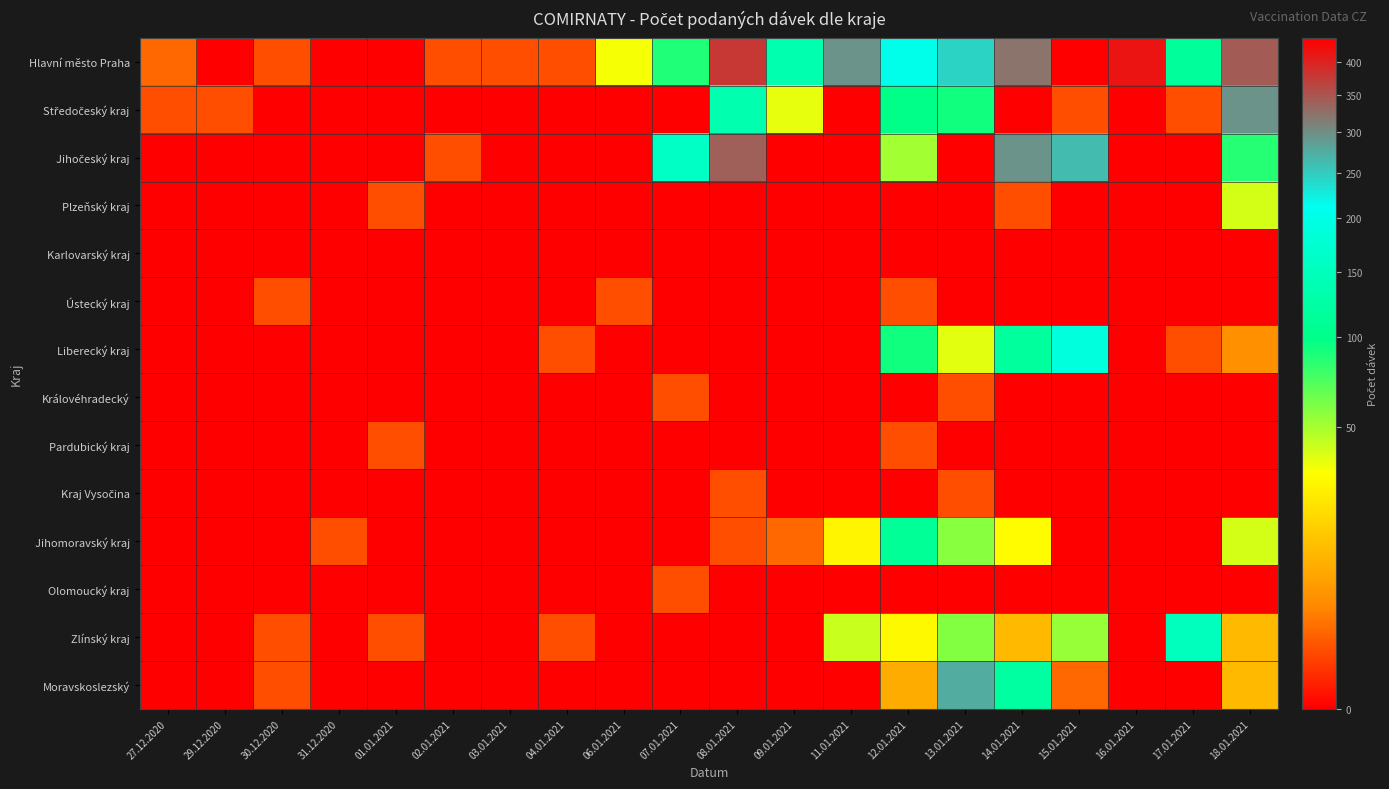

Which label corresponds to the smallest value in the chart?

29.12.2020